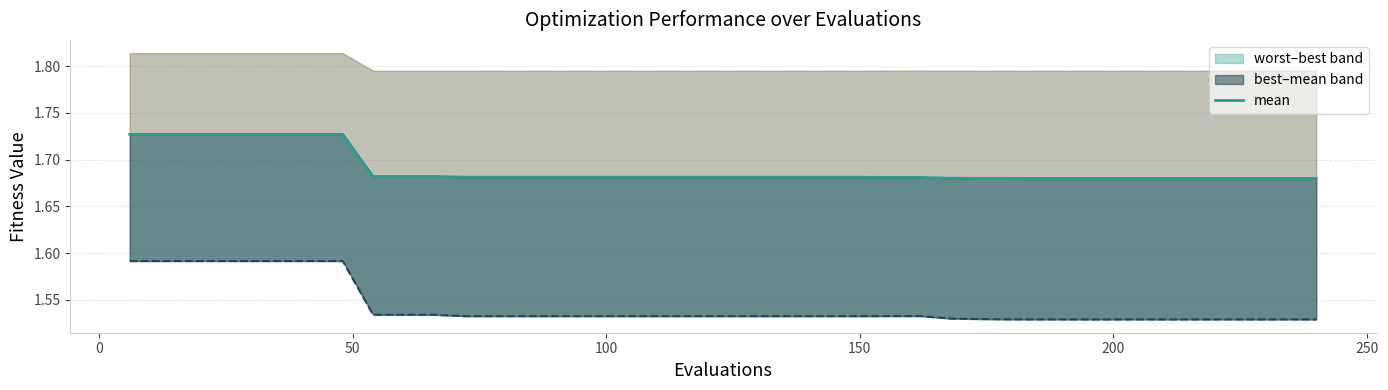

Reading left to right, extract all data points from this chart.

1.7	1.7	1.7	1.7	1.7	1.7	1.7	1.7	1.7	1.7	1.7	1.7	1.7	1.7	1.7	1.7	1.7	1.7	1.7	1.7	1.7	1.7	1.7	1.7	1.7	1.7	1.7	1.7	1.7	1.7	1.7	1.7	1.7	1.7	1.7	1.7	1.7	1.7	1.7	1.7